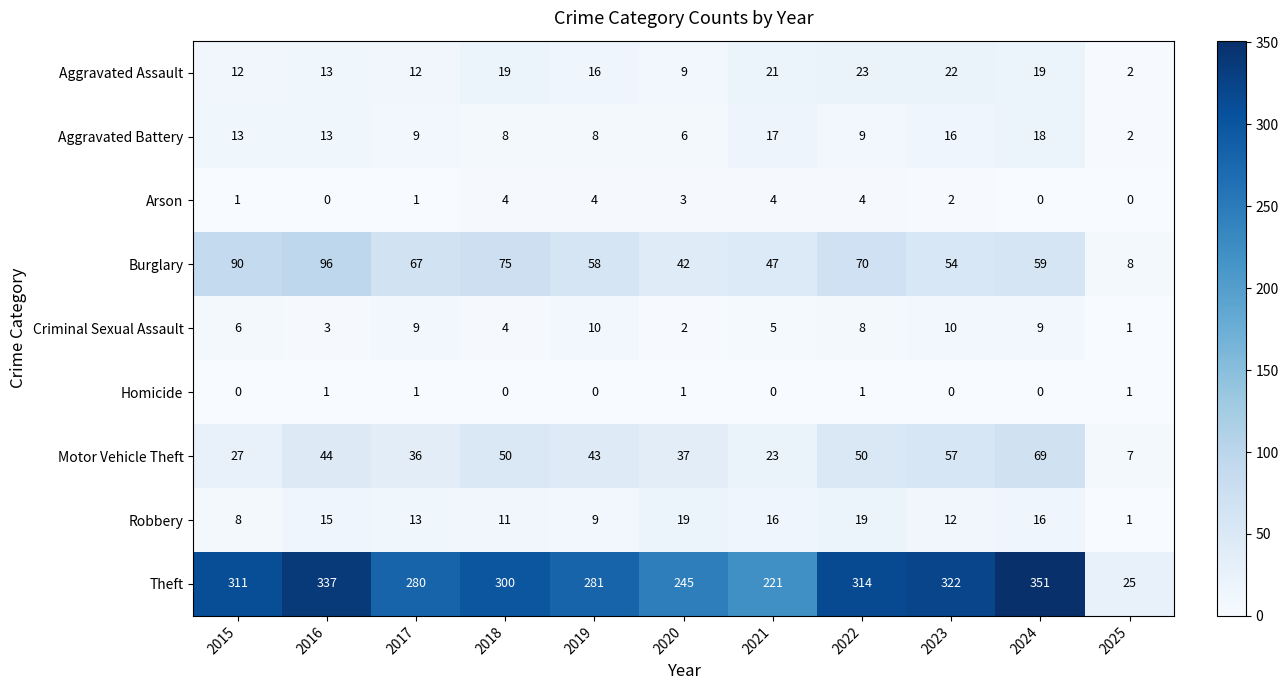

What is the difference between the Aggravated Battery values at 2019 and 2021?

9